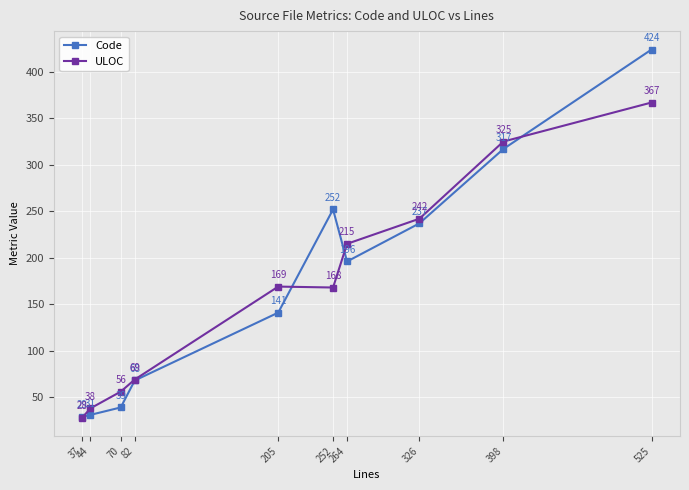

Reading left to right, transcribe all the data shown in this chart.

Code: 37=29	44=31	70=39	82=68	205=141	252=252	264=196	326=237	398=317	525=424
ULOC: 37=28	44=38	70=56	82=69	205=169	252=168	264=215	326=242	398=325	525=367